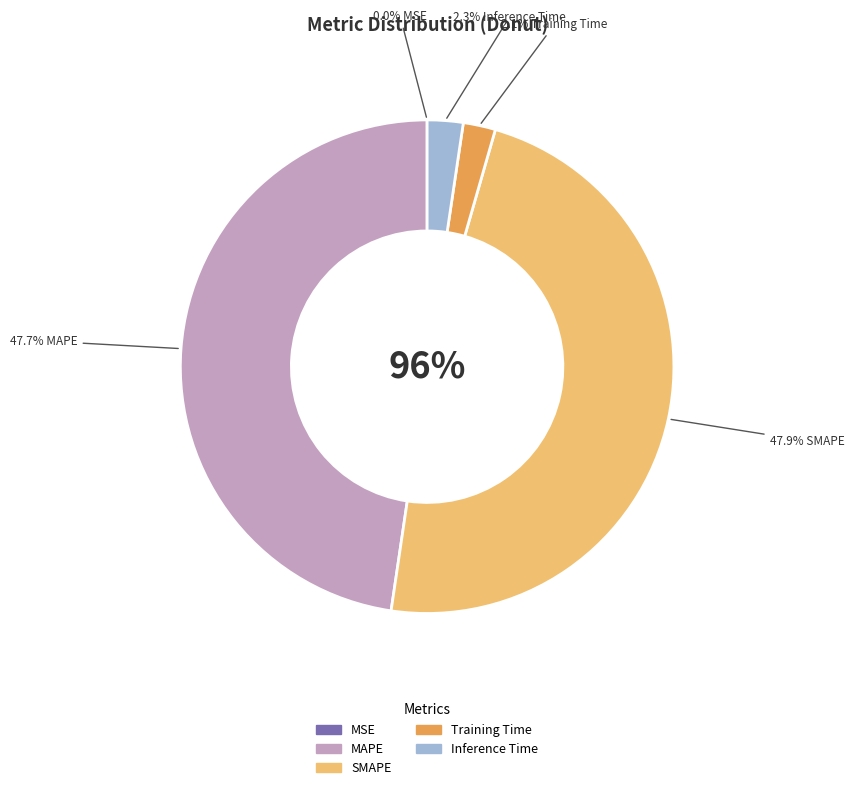

What is the change in value from SMAPE to Training Time?

-0.8